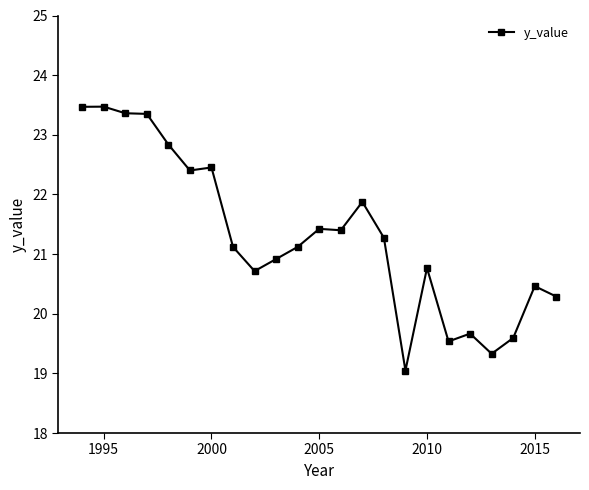

What is the value of the 15th point from the left?

21.3